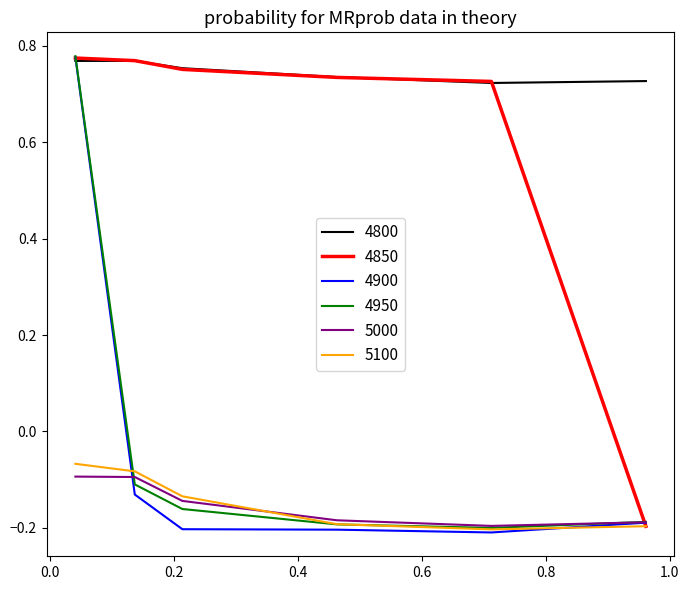

At how many categories does at least one series exceed 0?

6